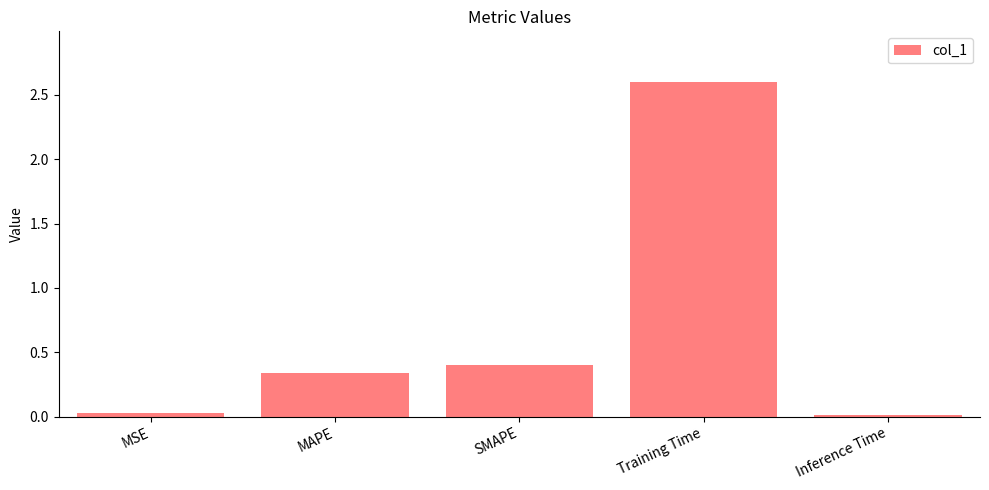

What is the value of the 4th bar from the left?

2.6